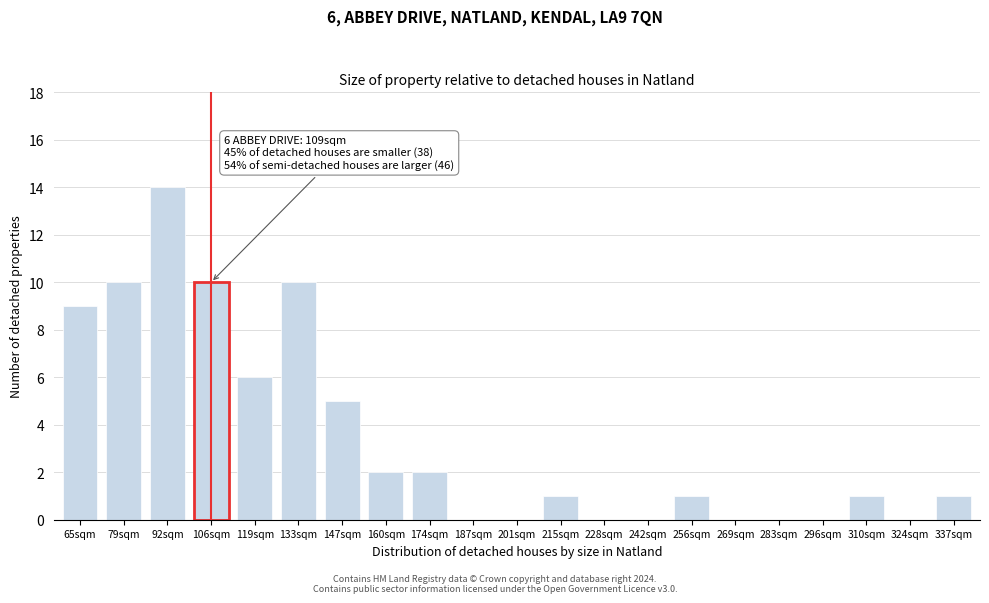

Reading right to left, list all the values displayed in this chart.

337sqm=1	324sqm=0	310sqm=1	296sqm=0	283sqm=0	269sqm=0	256sqm=1	242sqm=0	228sqm=0	215sqm=1	201sqm=0	187sqm=0	174sqm=2	160sqm=2	147sqm=5	133sqm=10	119sqm=6	106sqm=10	92sqm=14	79sqm=10	65sqm=9